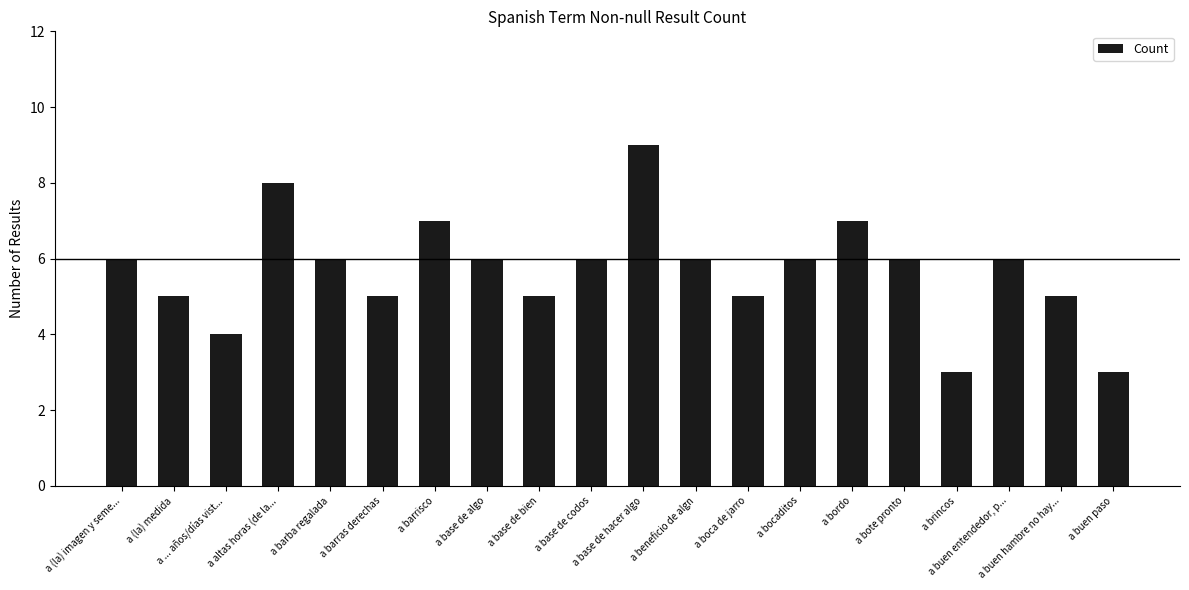

What is the maximum value shown in the chart?

9